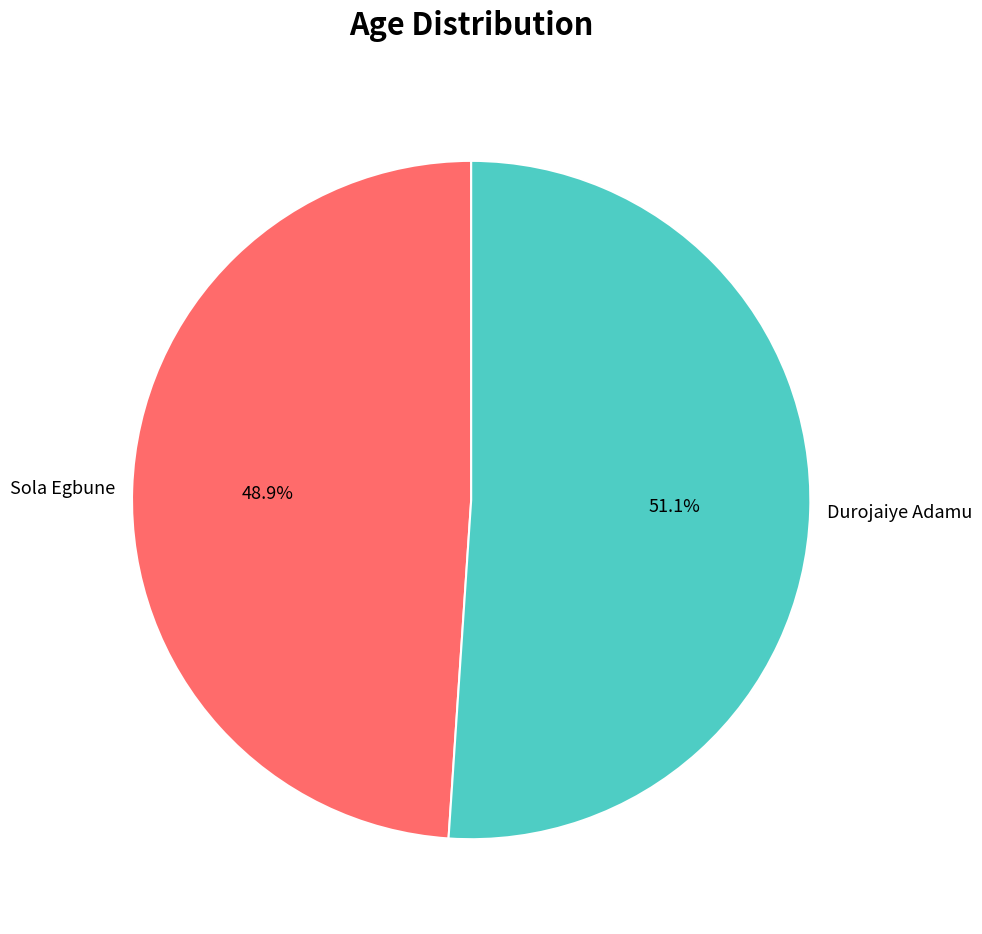

Which category has the biggest portion of the pie?

Durojaiye Adamu